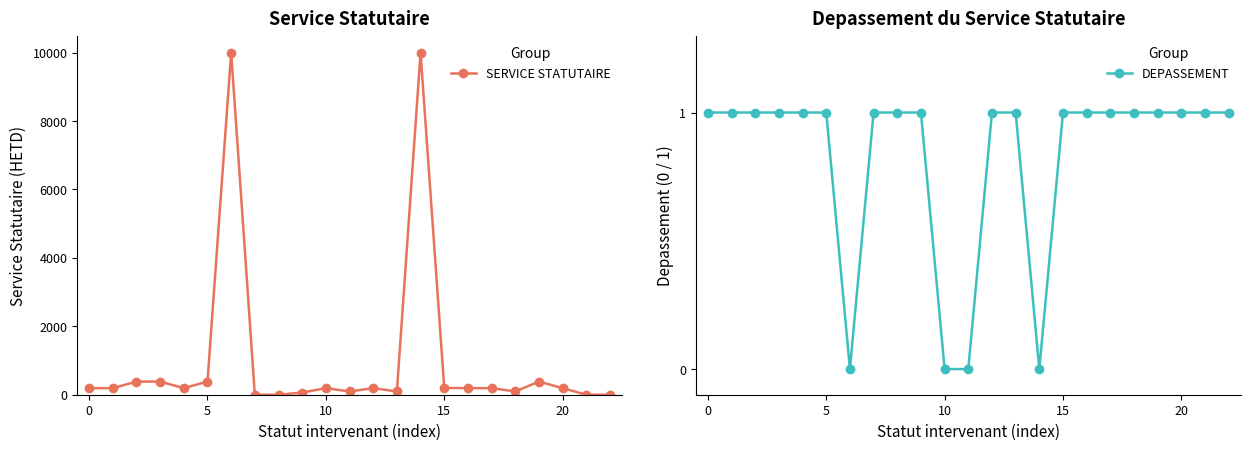

True or false: DEPASSEMENT has a value of 1 at 22.

True